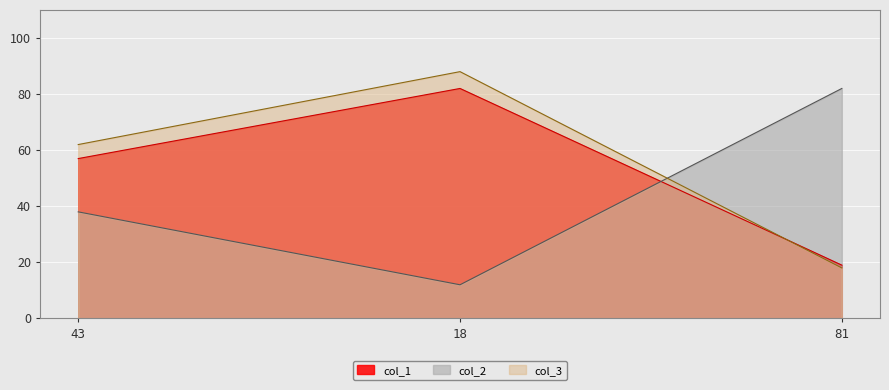

Which series has the largest range (max minus min)?

col_2